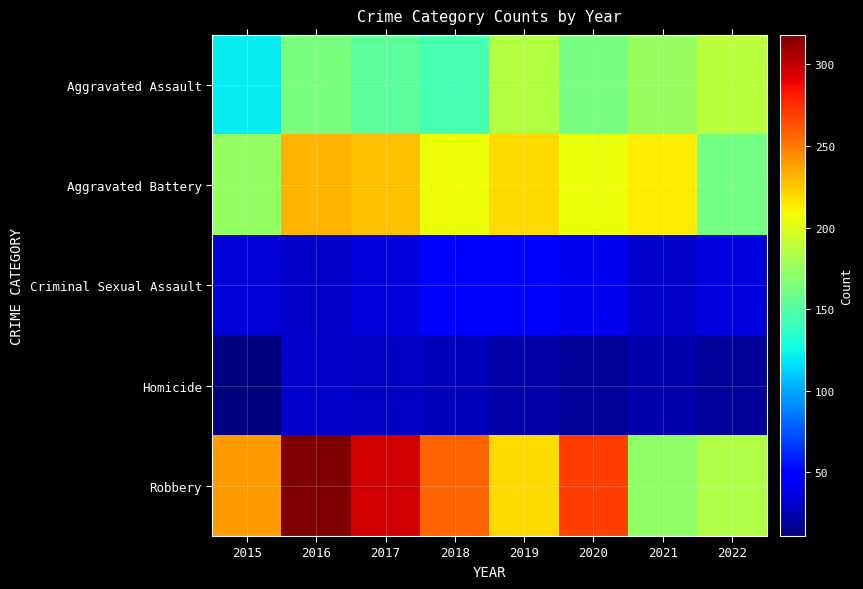

How many categories are shown in the chart?

8